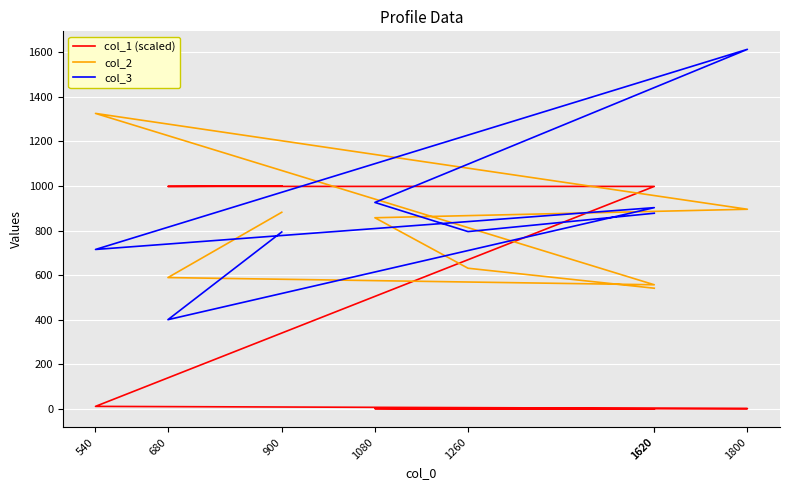

Is it true that col_3 equals 157.7 at 680?

False